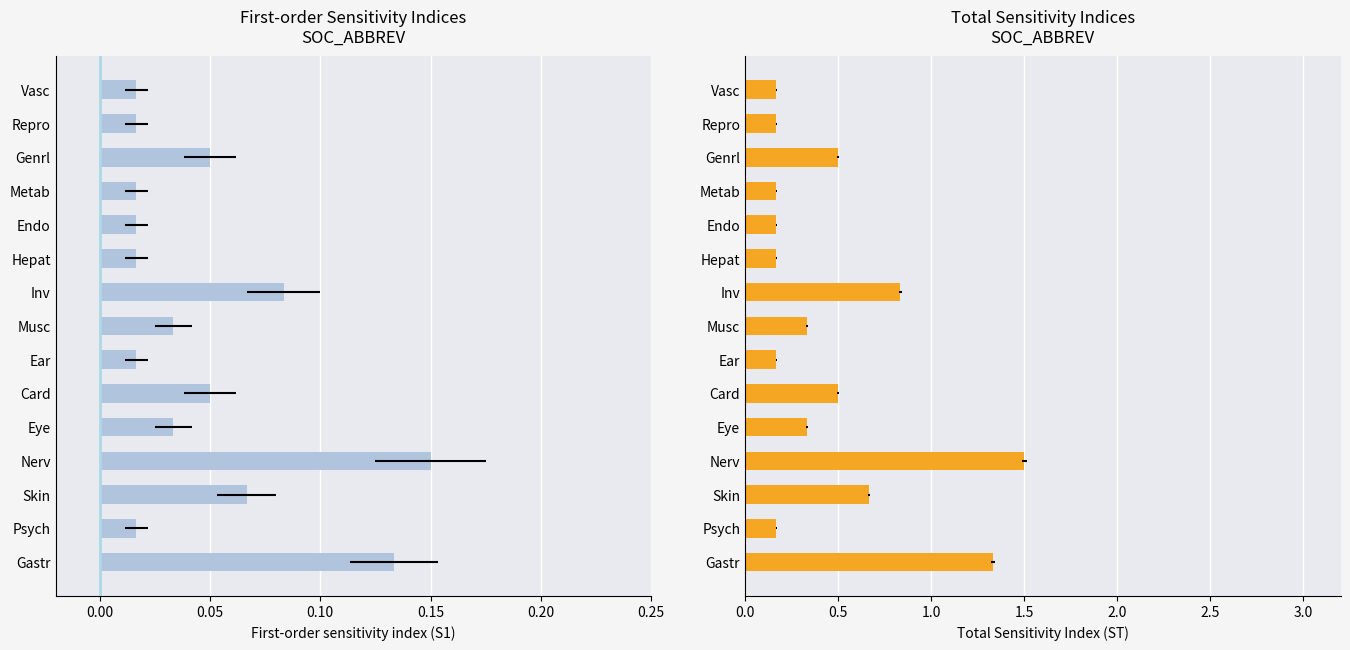

What position from the right is 9?

6